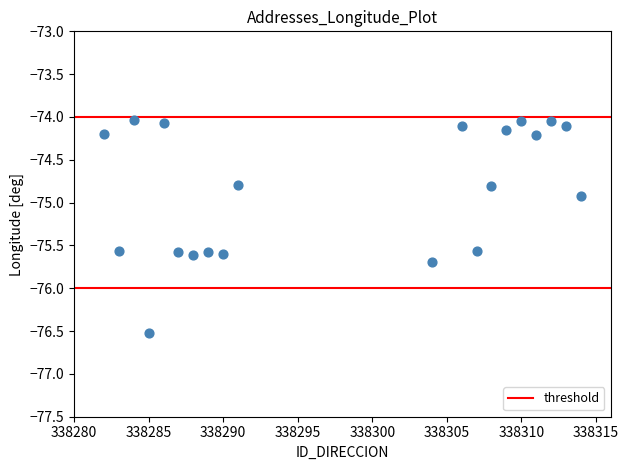

What Y value in the scatter plot is closest to -75?

-74.9